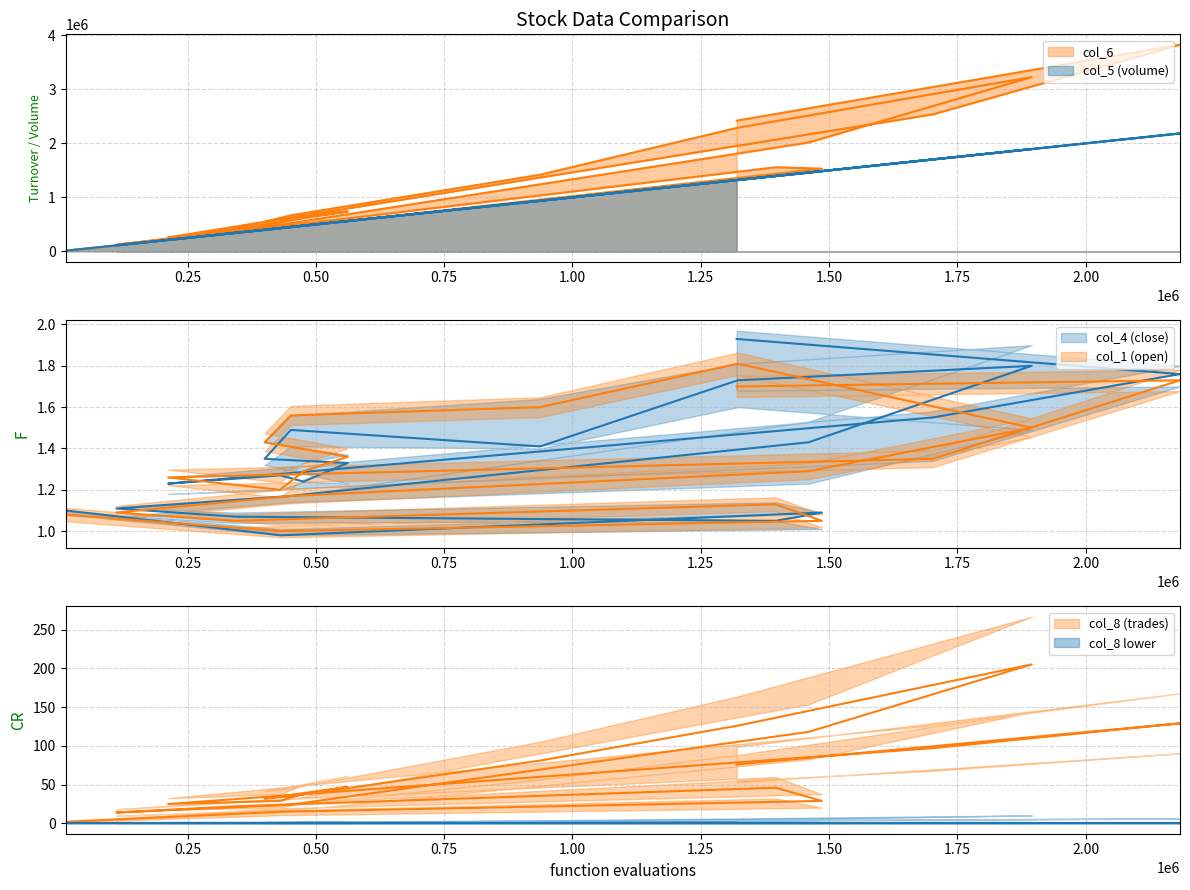

What is the difference between the second highest and second lowest values in the col_4 series?

0.8